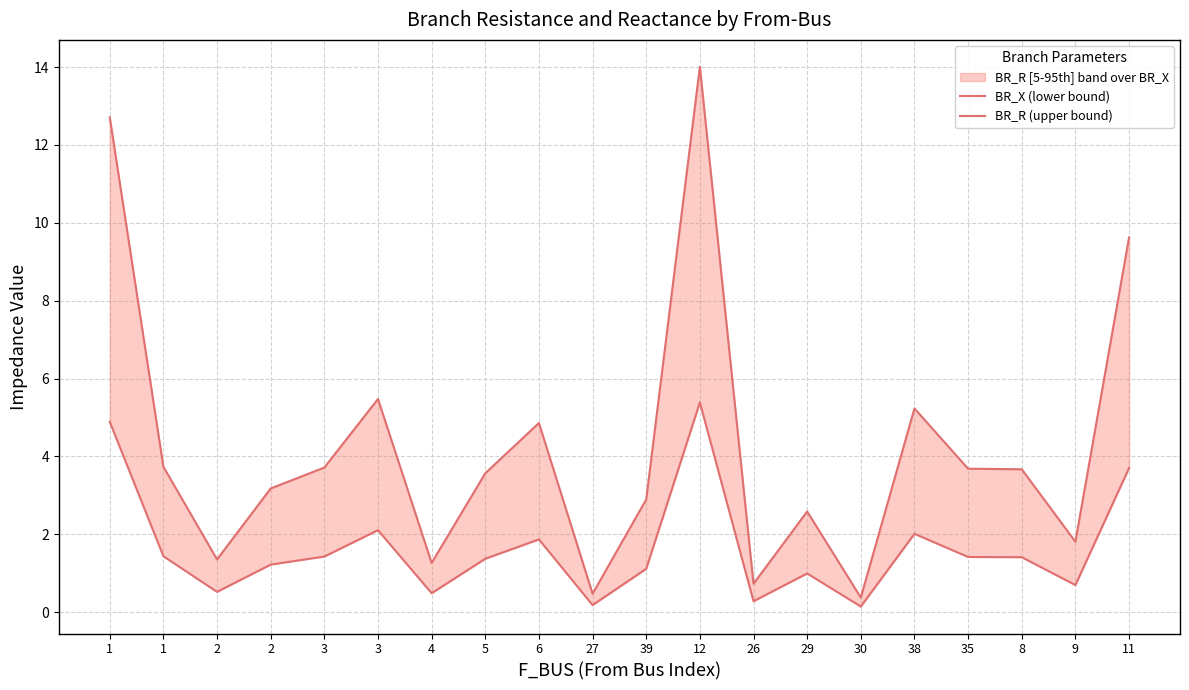

Which series has the widest spread of values?

BR_R (upper bound)